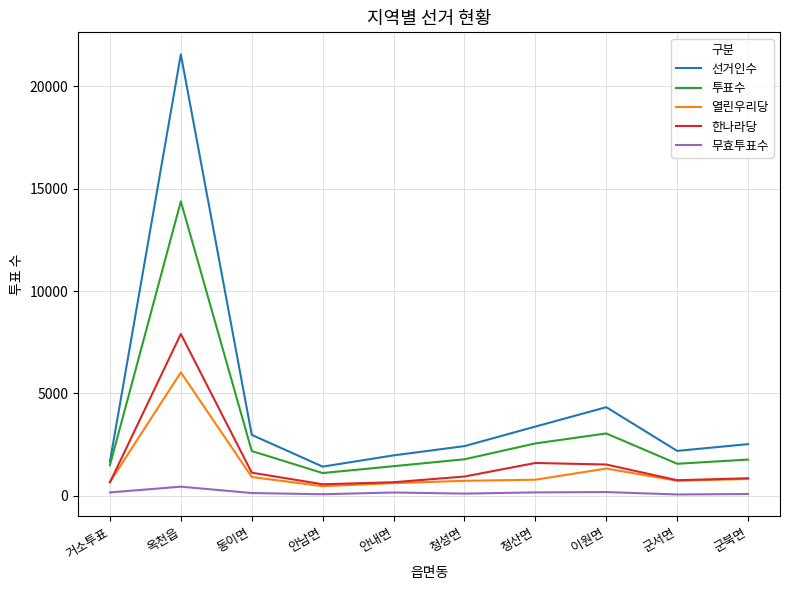

What is the difference between the 무효투표수 values at 동이면 and 거소투표?

29